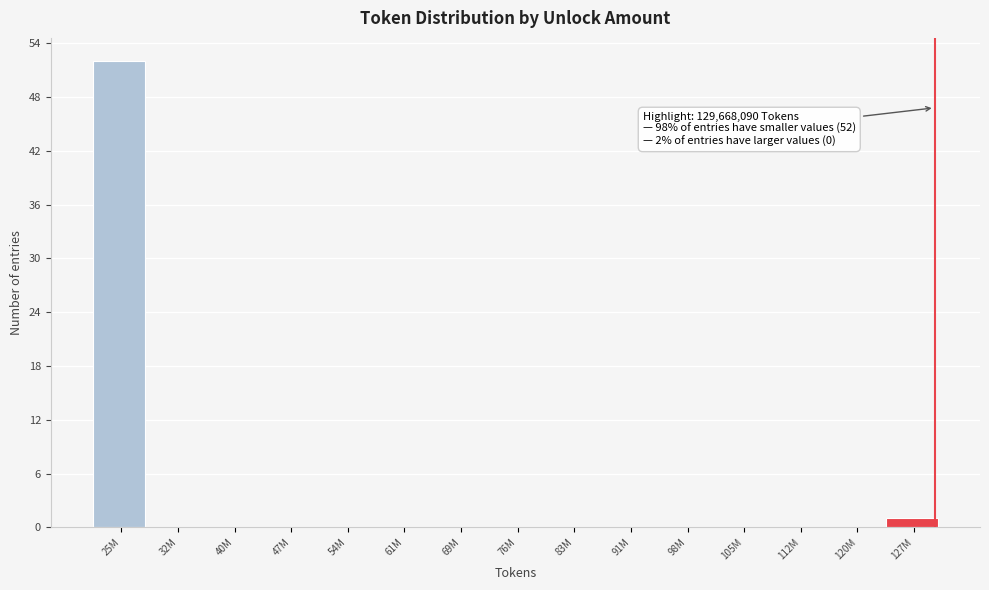

Reading right to left, what are all the values shown in this chart?

127M=1	120M=0	112M=0	105M=0	98M=0	91M=0	83M=0	76M=0	69M=0	61M=0	54M=0	47M=0	40M=0	32M=0	25M=52